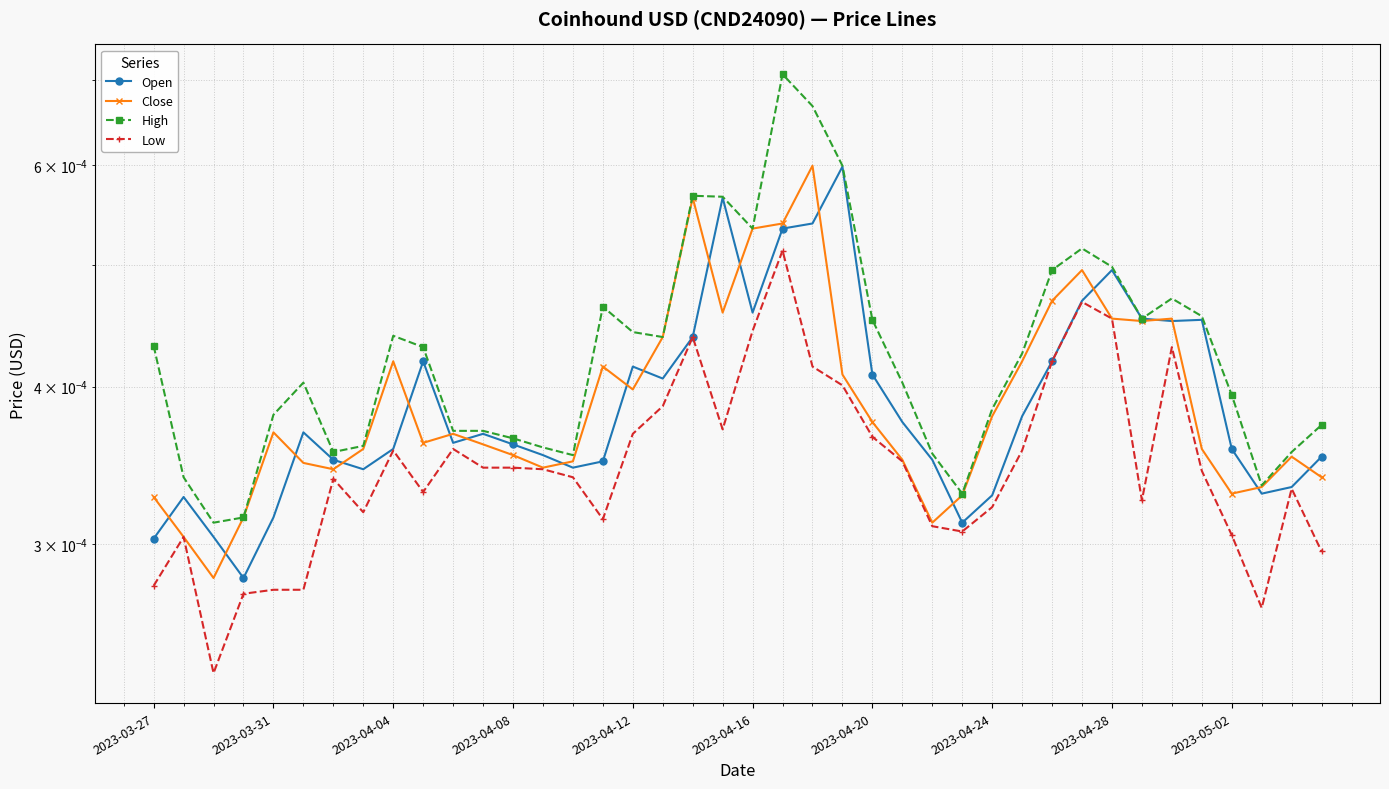

True or false: Open and High intersect in this chart.

False